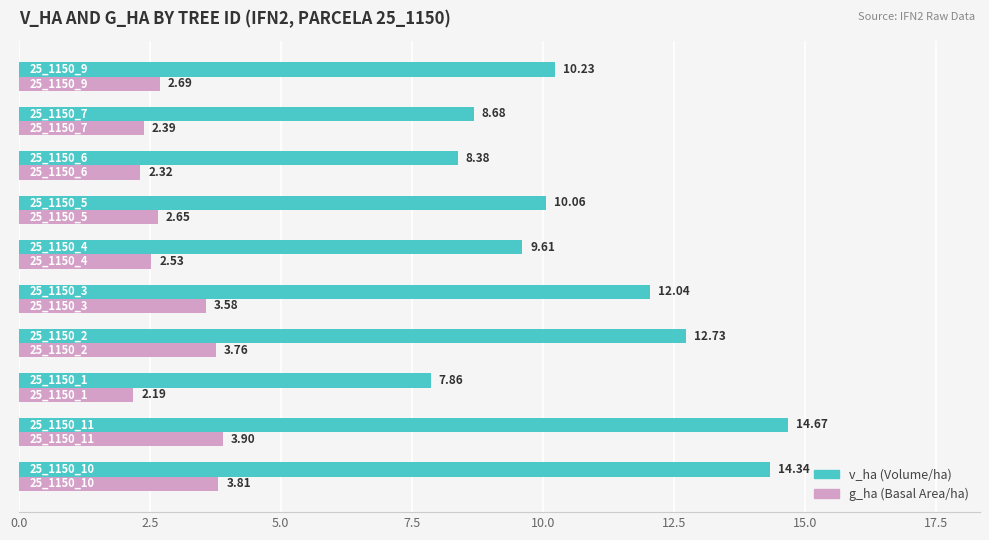

What position from the left is 0.0?

1